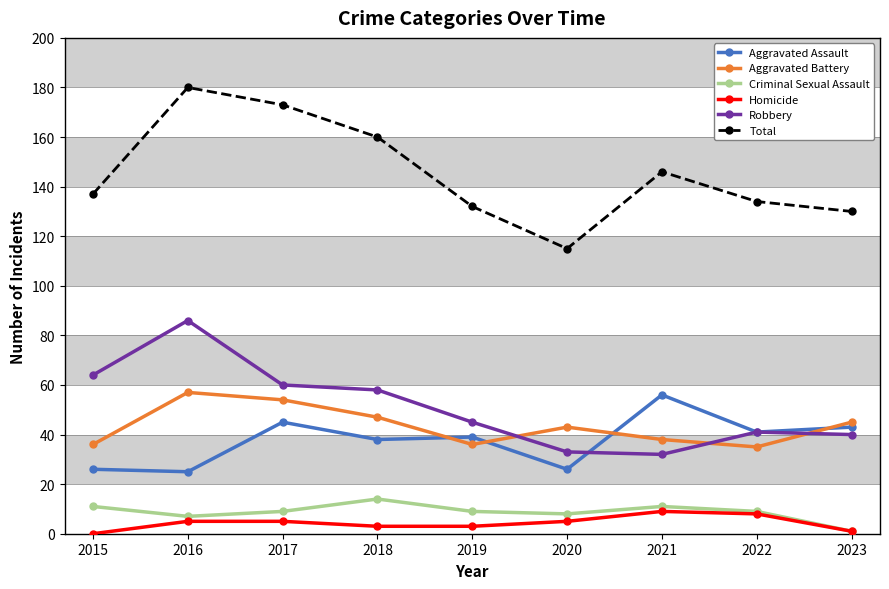

What is the total value across all series at 2018?

320